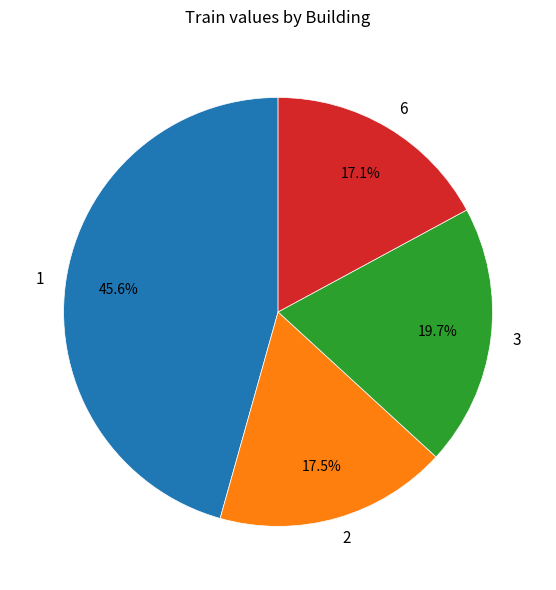

How many slices are in this pie chart?

4